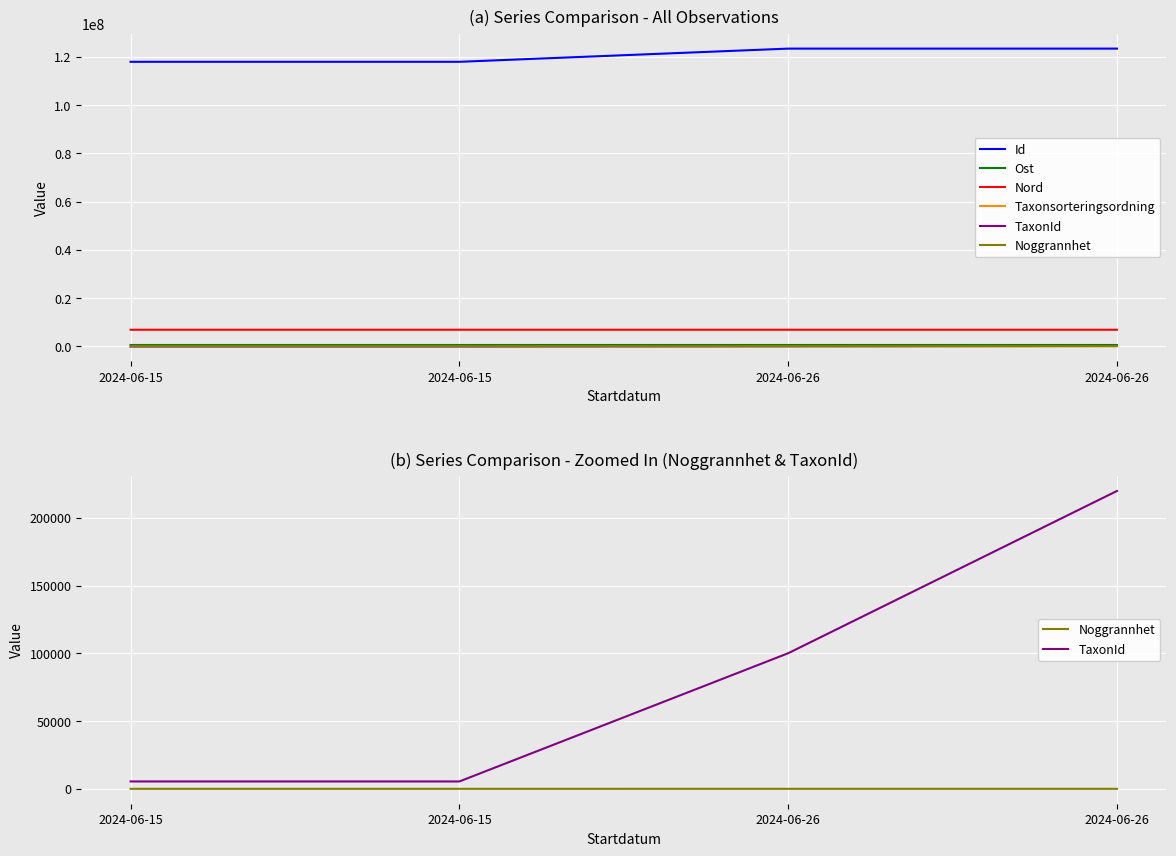

The Nord series shows 11342547 at 2024-06-15. True or false?

False